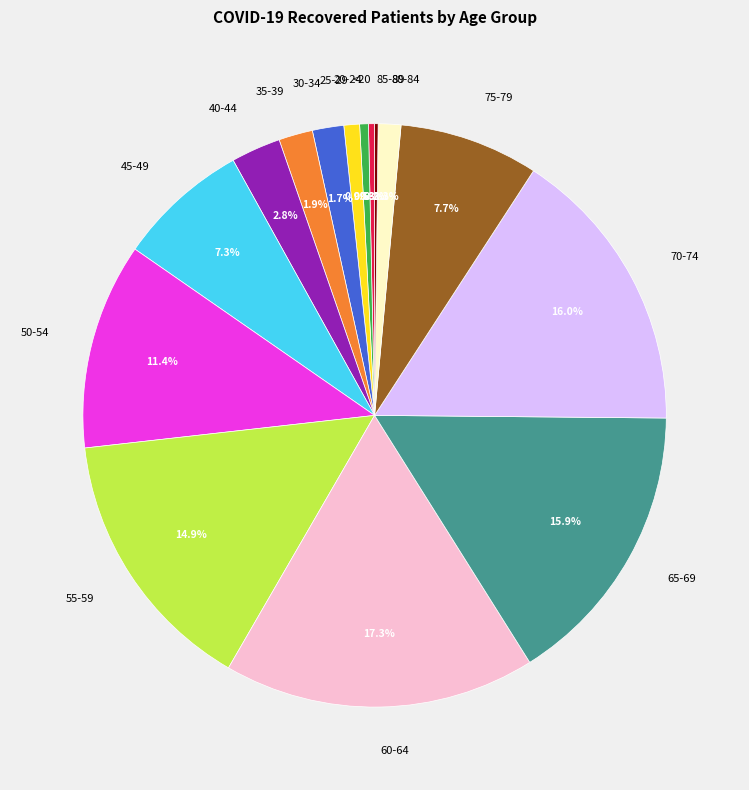

What is the largest slice in the pie chart?

60-64